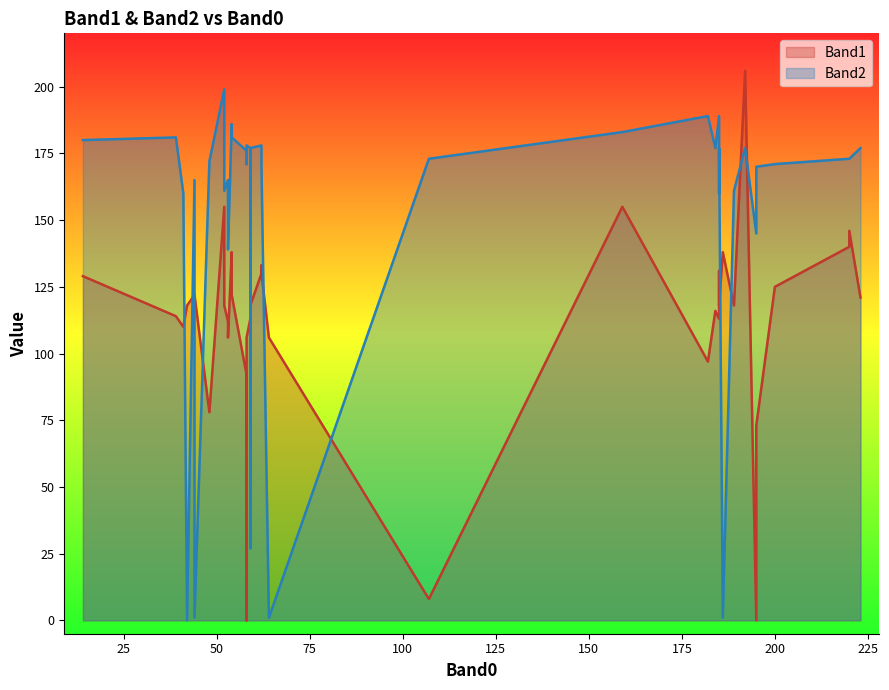

Count the number of categories in the chart.

40